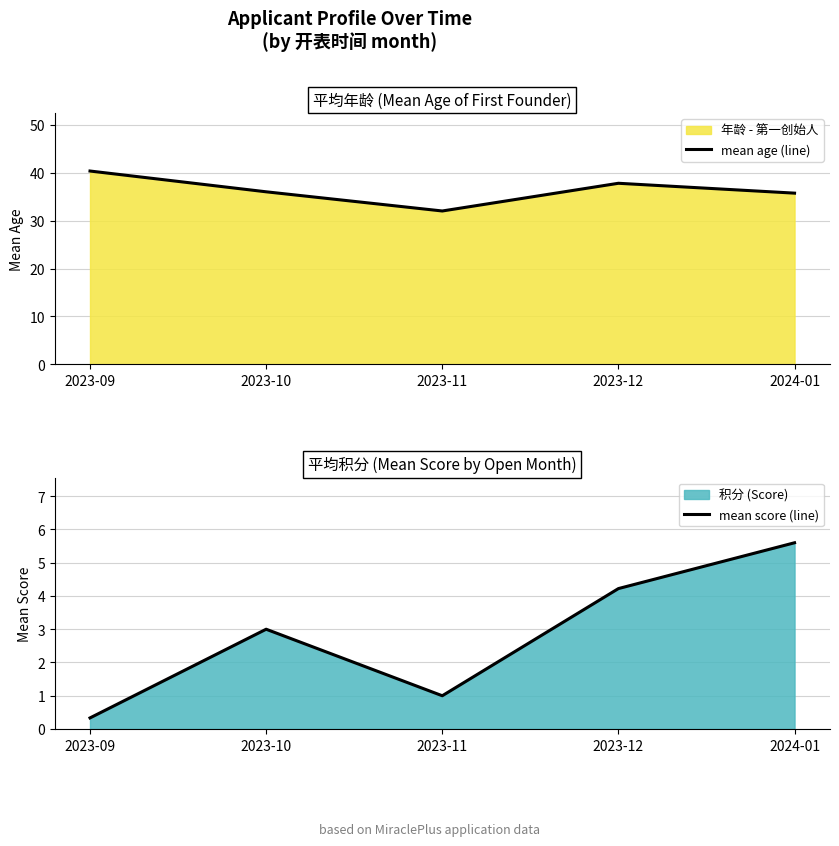

Reading left to right, what are all the values shown in this chart?

mean age (line): 2023-09=40.3	2023-10=36.0	2023-11=32.0	2023-12=37.8	2024-01=35.7
mean score (line): 2023-09=0.3	2023-10=3.0	2023-11=1.0	2023-12=4.2	2024-01=5.6